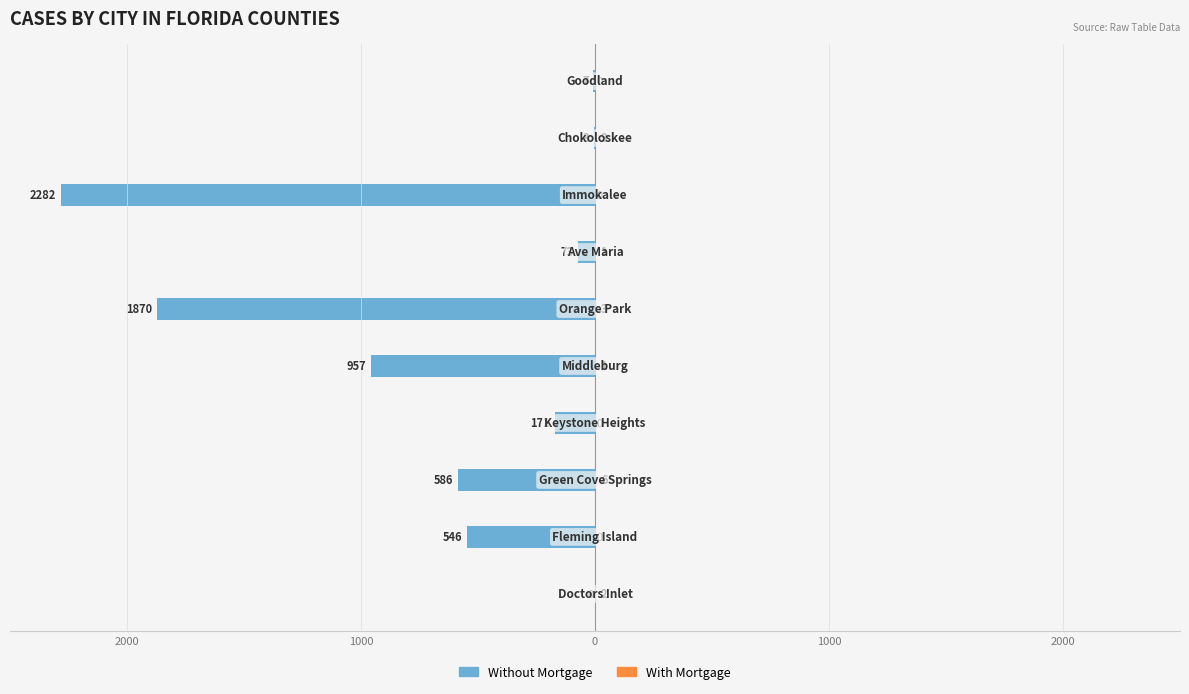

Which series changed the most between 1000 and 2000?

Without Mortgage